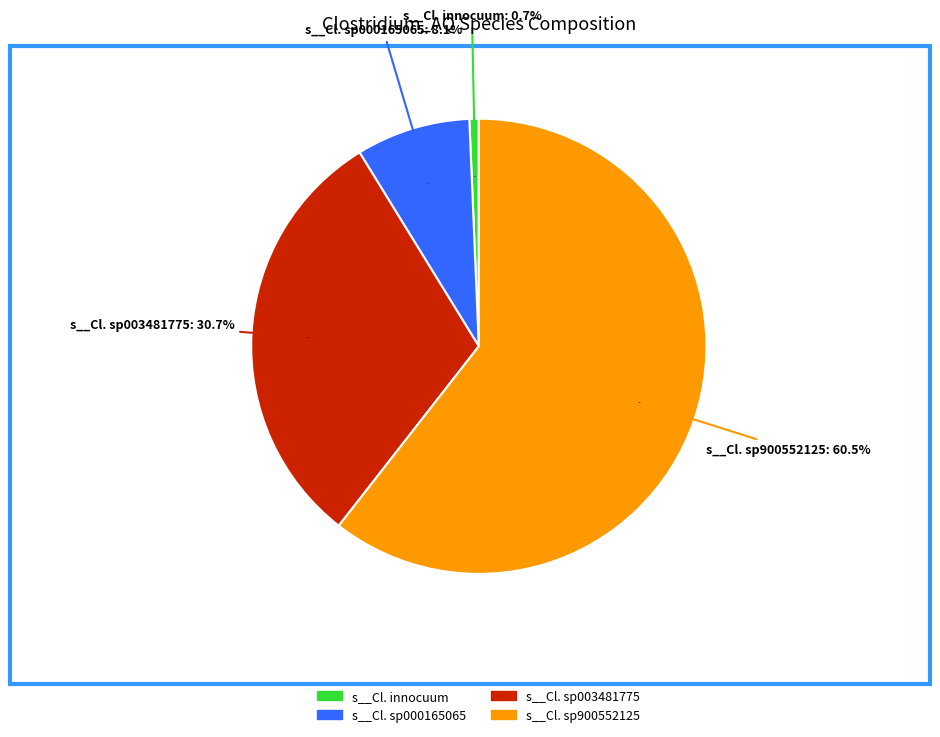

Is even_MAG-GUT15880.fa the majority of the pie?

No